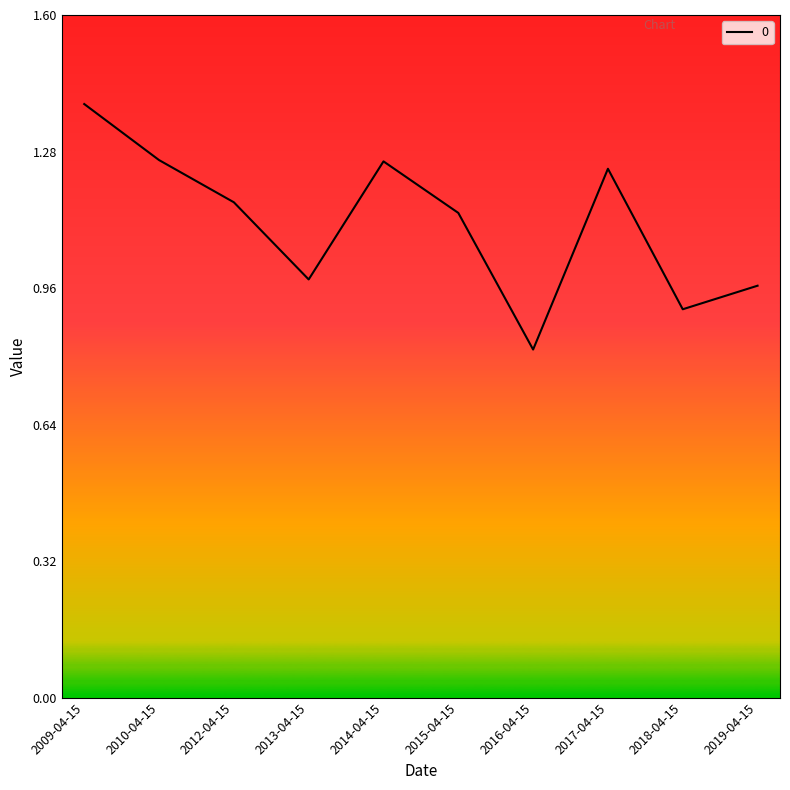

What is the difference between the maximum and second lowest values?

0.5